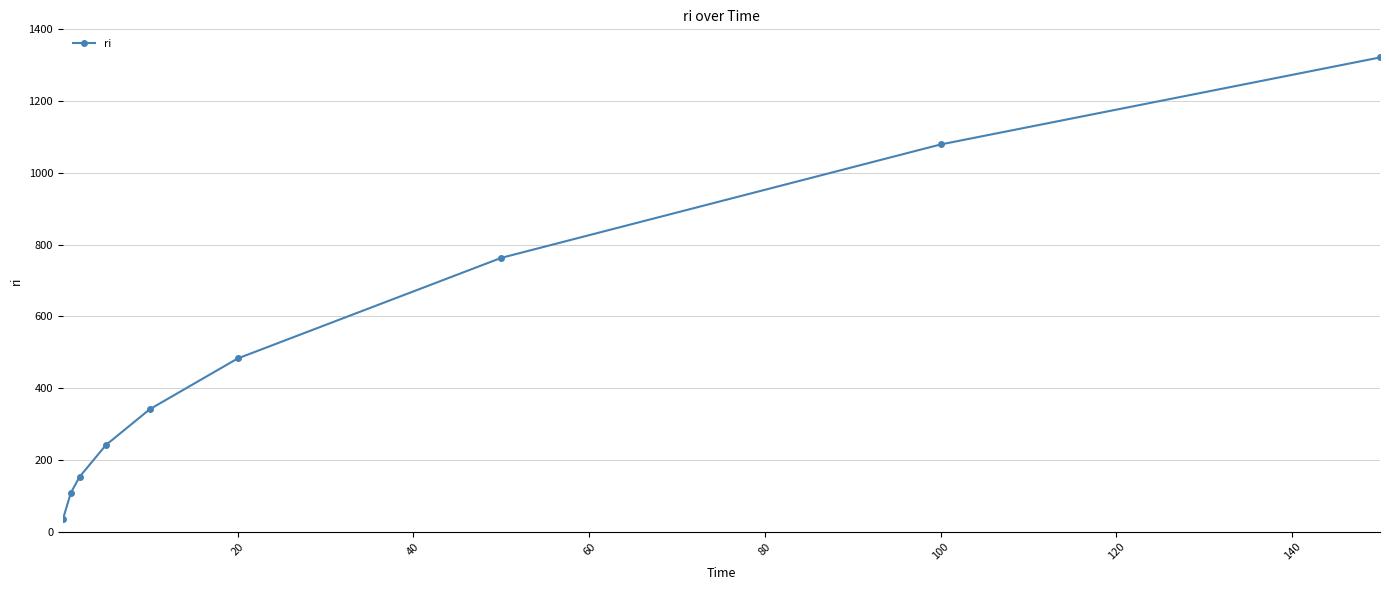

Reading left to right, list all the values displayed in this chart.

34.1	107.9	152.6	241.3	341.2	482.6	763.0	1079.1	1321.6